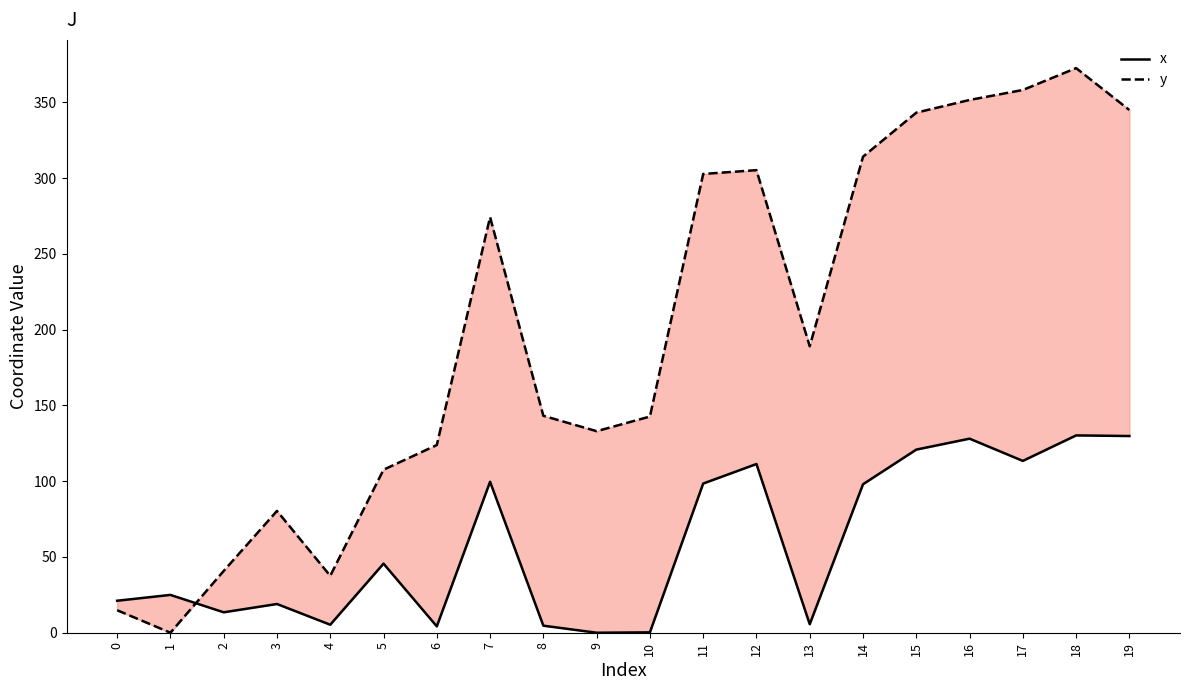

How many series are shown in this chart?

2